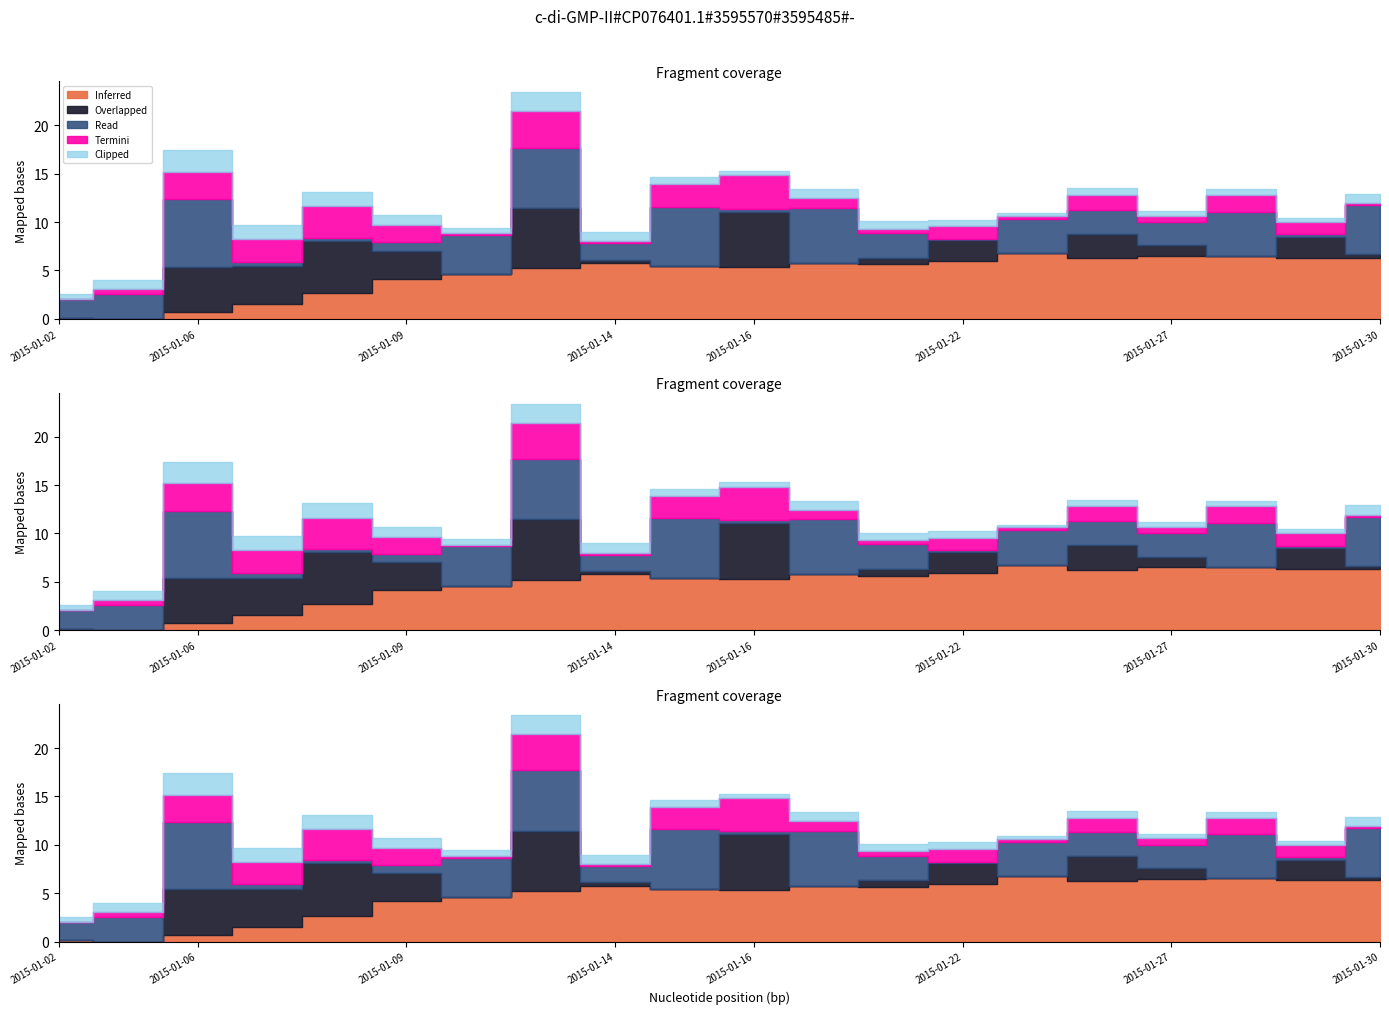

True or false: volume and open cross at least once.

False